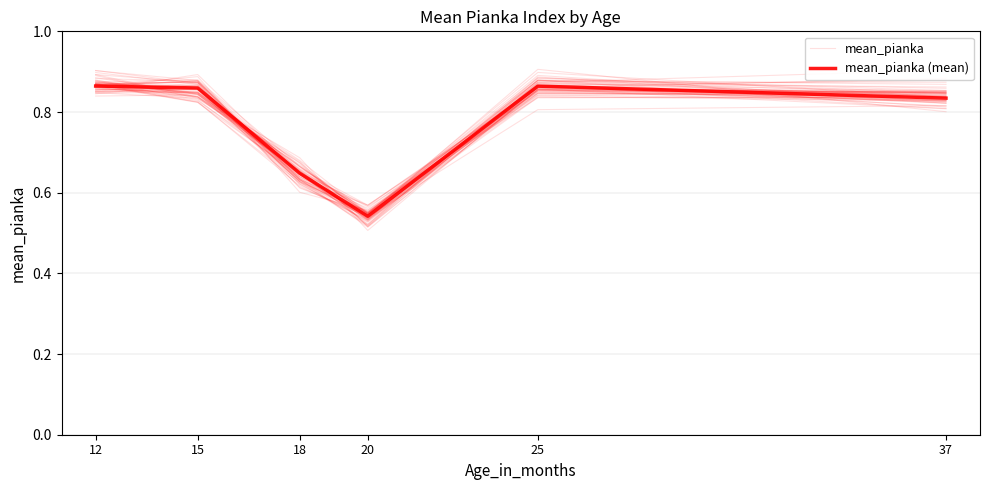

In mean_pianka (mean), how many points are higher than both neighbors (excluding endpoints)?

1